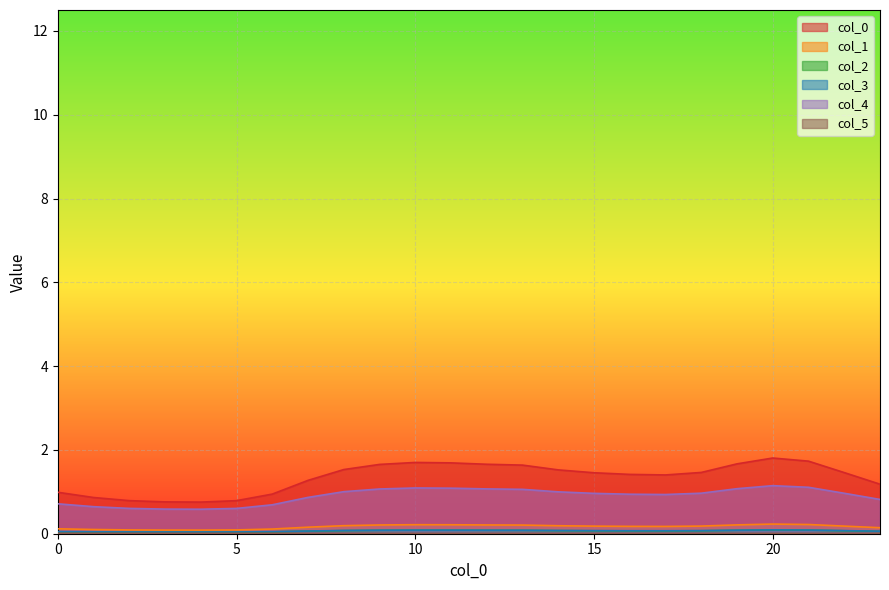

How many interior local valleys does the 2 series have?

2